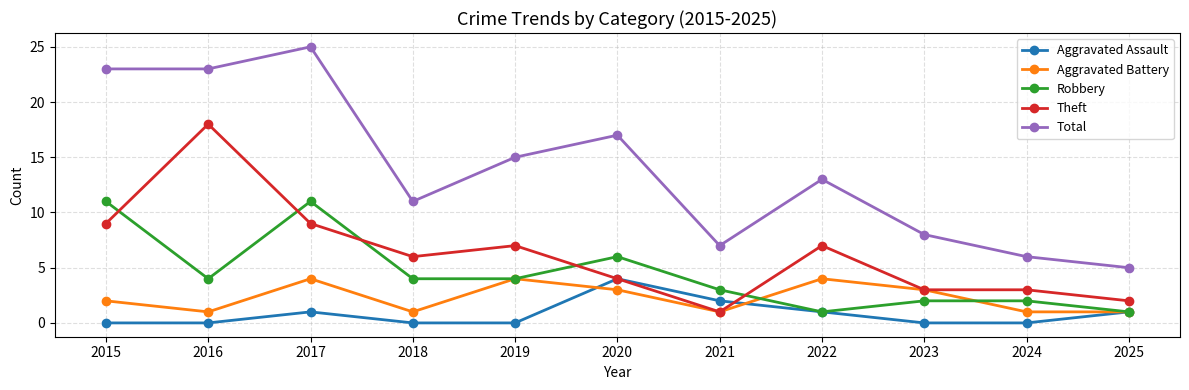

At how many categories does at least one series exceed 22?

3